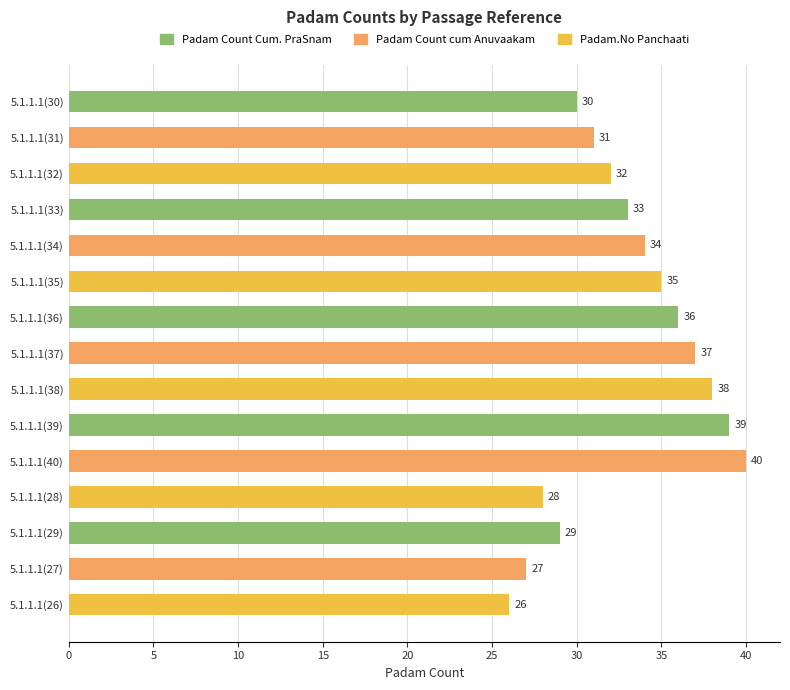

List the labels in order of value, smallest first.

5.1.1.1(26), 5.1.1.1(27), 5.1.1.1(28), 5.1.1.1(29), 5.1.1.1(30), 5.1.1.1(31), 5.1.1.1(32), 5.1.1.1(33), 5.1.1.1(34), 5.1.1.1(35), 5.1.1.1(36), 5.1.1.1(37), 5.1.1.1(38), 5.1.1.1(39), 5.1.1.1(40)